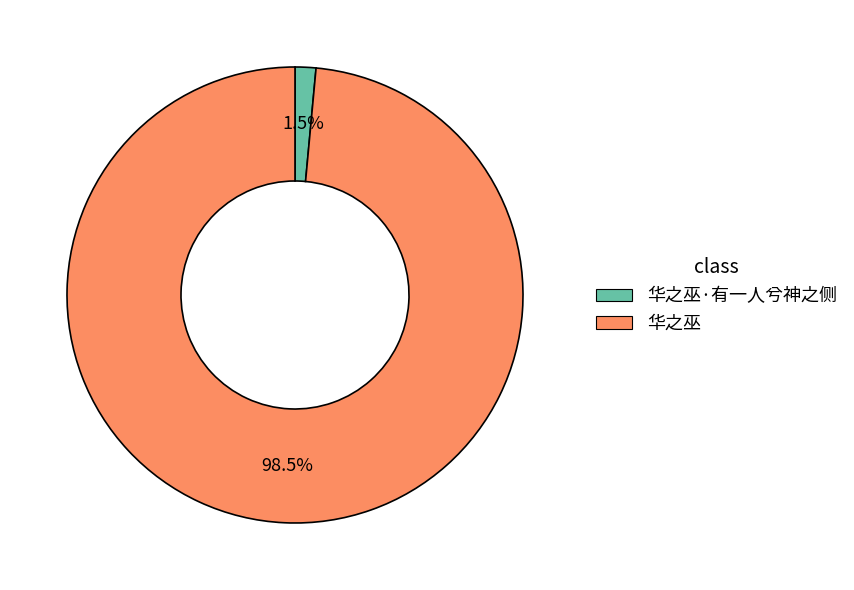

Which slice represents more than half of the pie?

华之巫